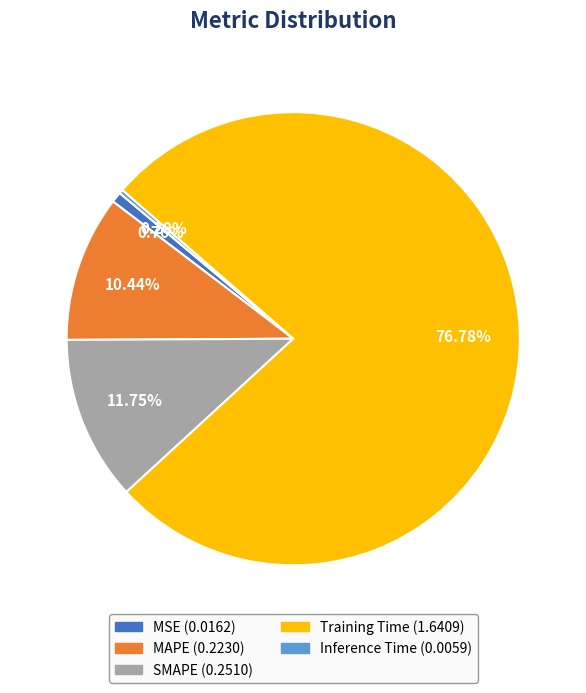

Which slice is the largest?

Training Time